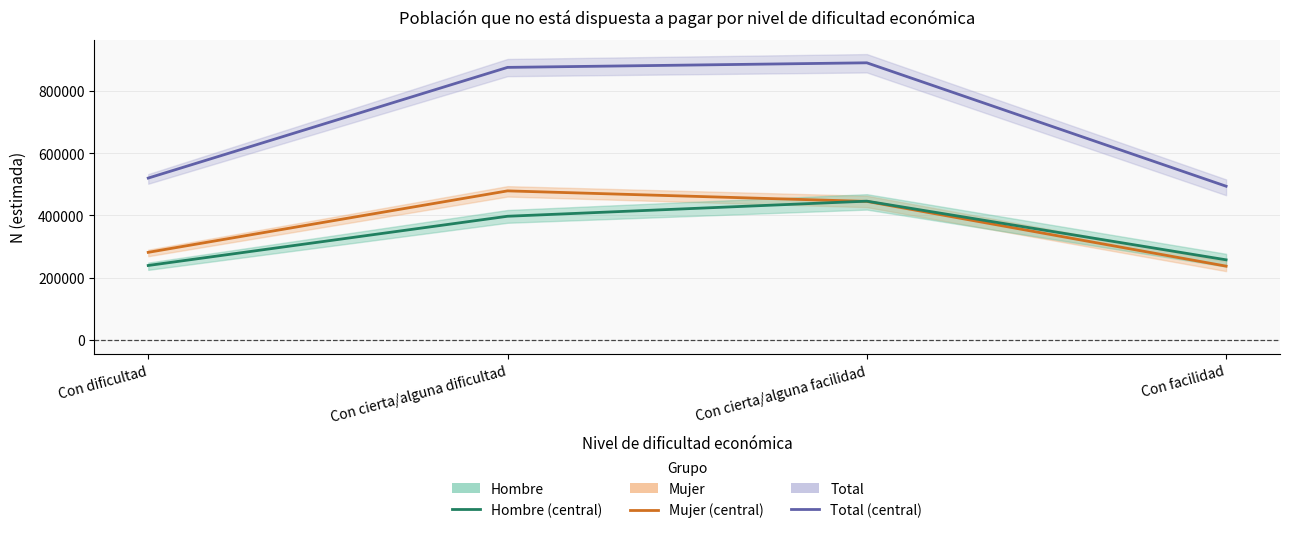

What is the difference between the highest and lowest values at Con facilidad?

256940